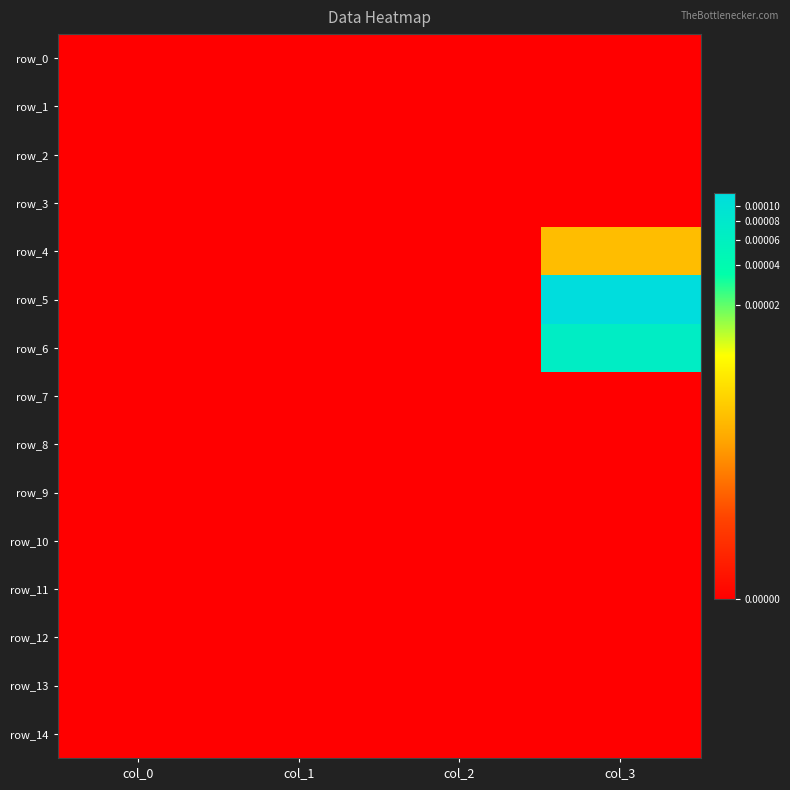

List the series in order of their peak value, lowest first.

row_0, row_1, row_2, row_3, row_7, row_8, row_9, row_10, row_11, row_12, row_13, row_14, row_4, row_6, row_5